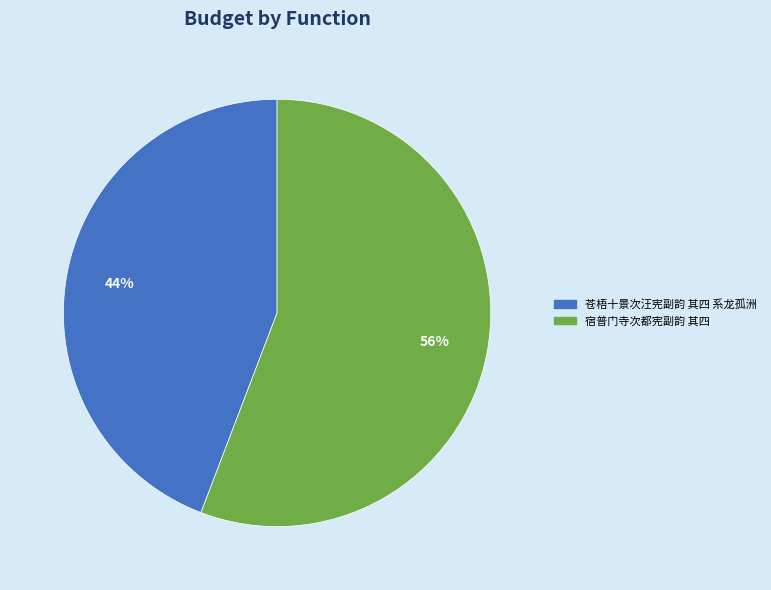

Is it true that 苍梧十景次汪宪副韵 其四 系龙孤洲 is 44% of the pie?

True